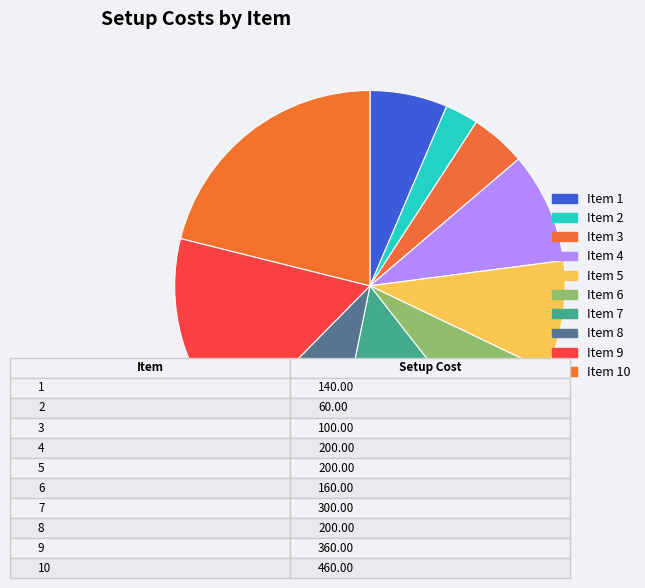

Does any single category account for the majority?

No